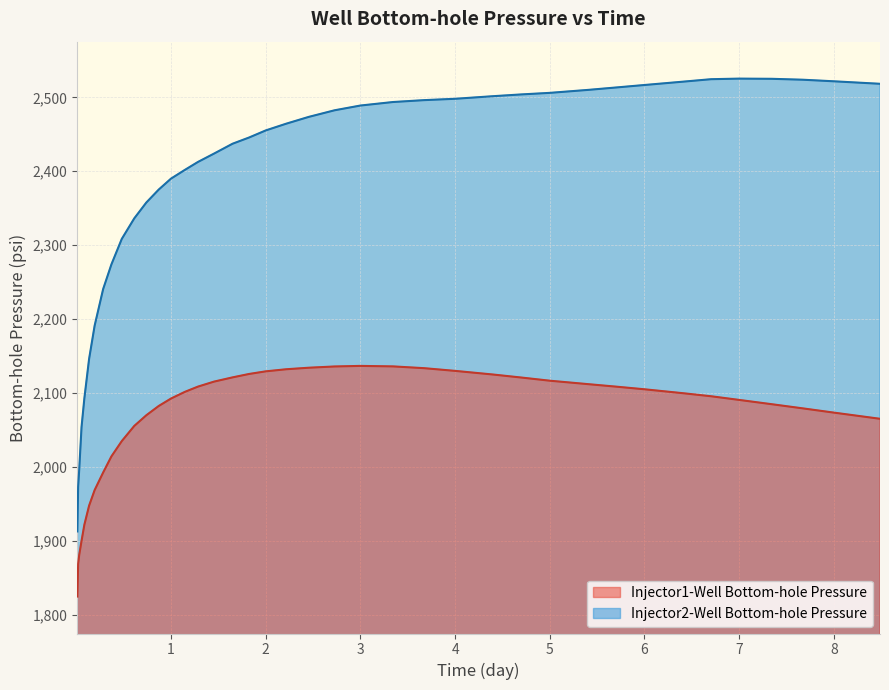

What is the value of the Injector1-Well Bottom-hole Pressure point at the 16th from the left?

2108.6